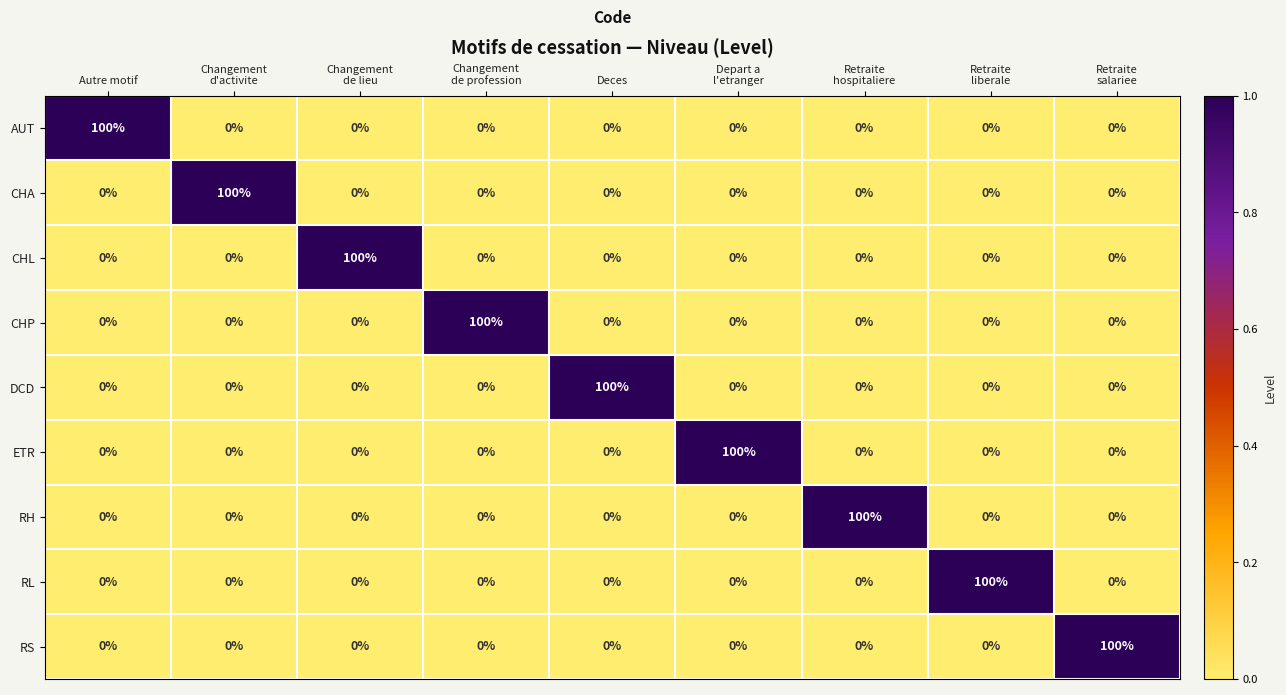

What is the average value of the CHL series?

11